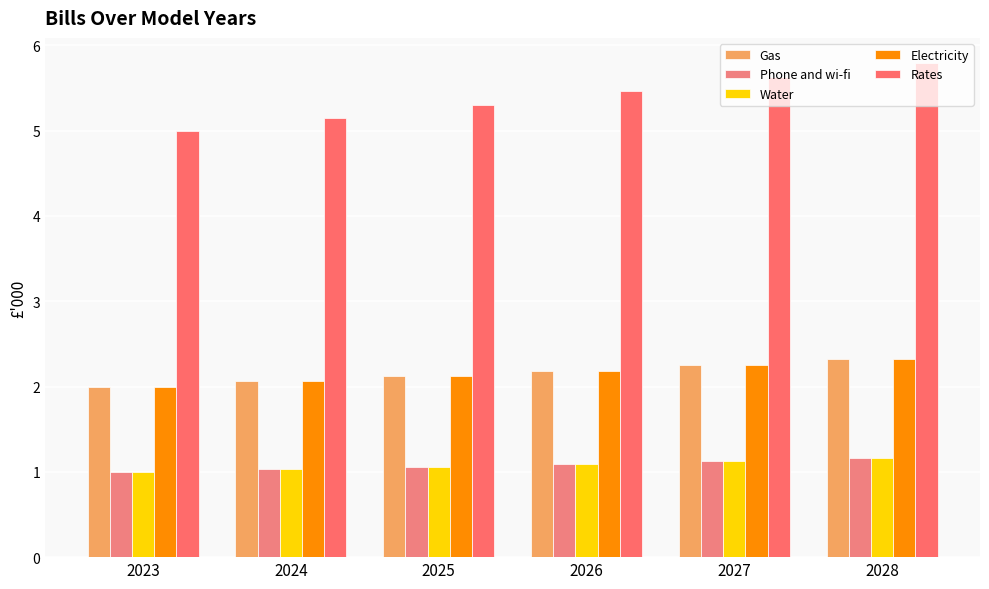

What is the difference between the Gas values at 2023 and 2028?

0.3